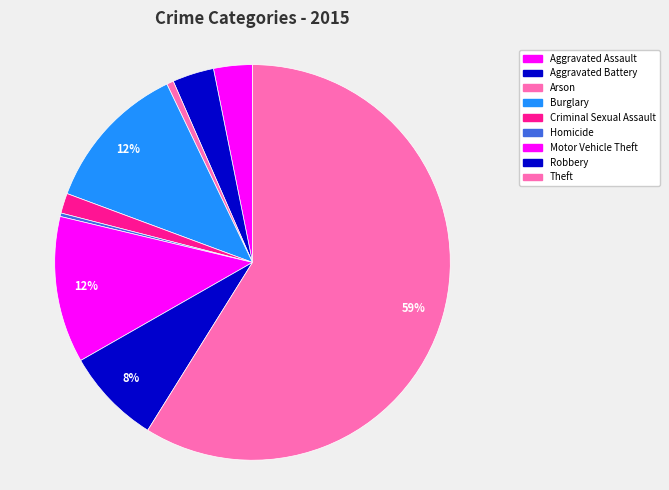

How much of the chart is everything except Homicide?

99.7%